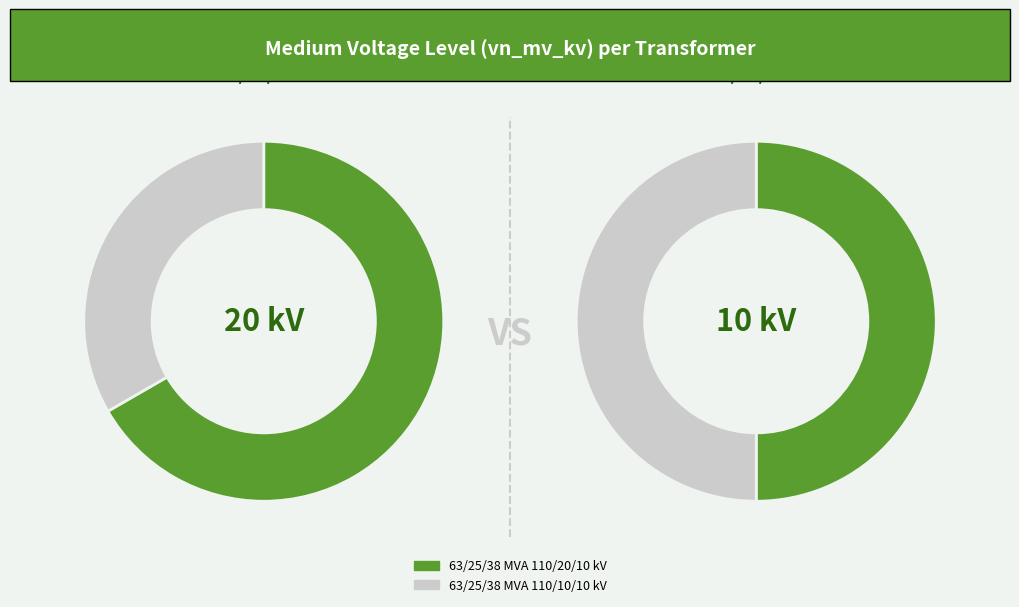

How much of the chart is everything except 63/25/38 MVA 110/20/10 kV?

33.3%